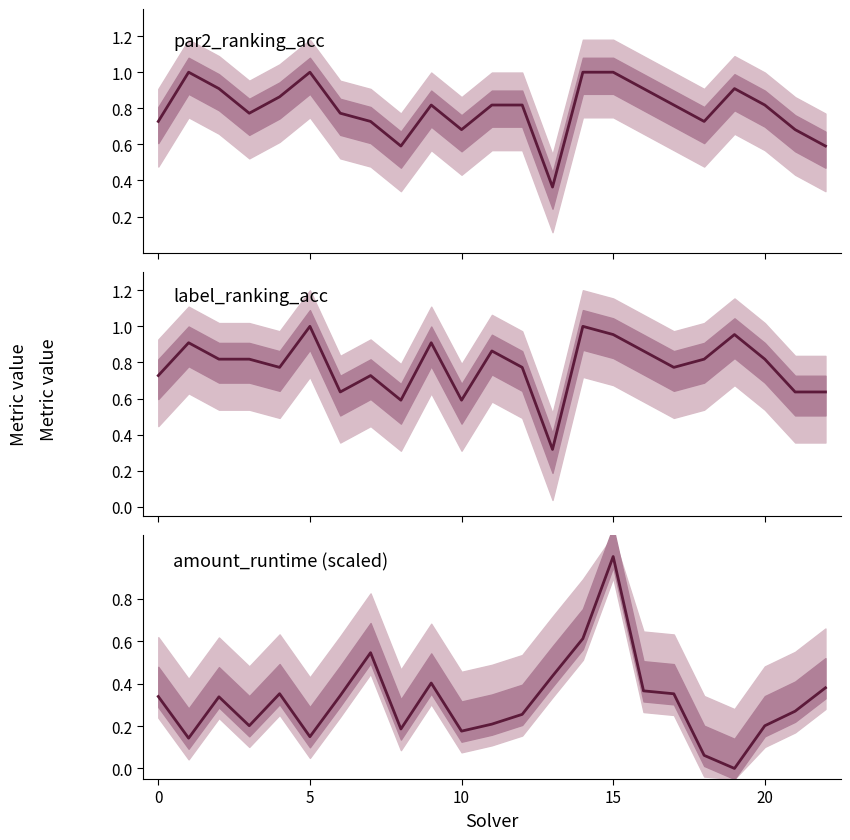

In par2_ranking_acc, how many points are lower than both neighbors (excluding endpoints)?

5